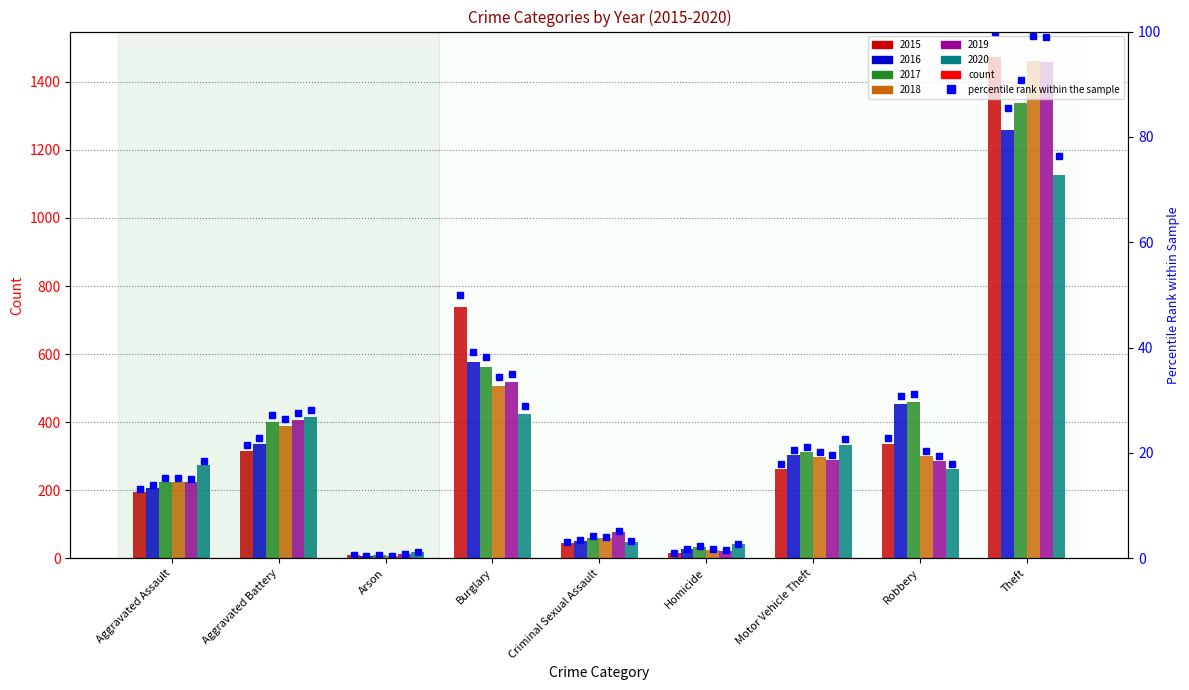

Count the number of values greater than 17.

5